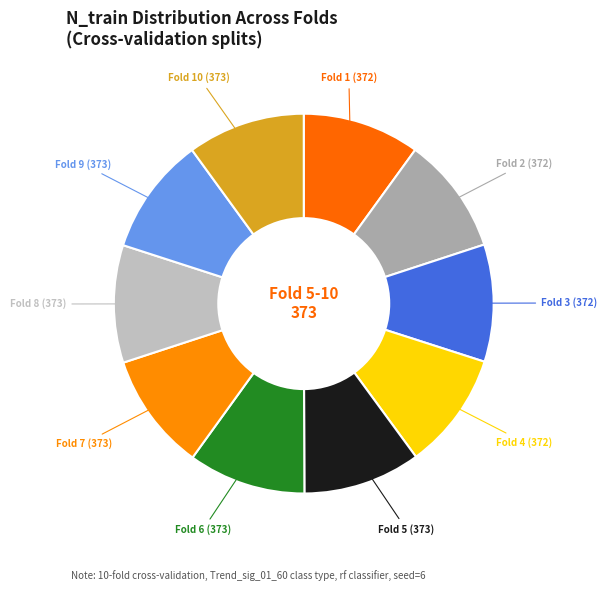

How many slices are in this pie chart?

10